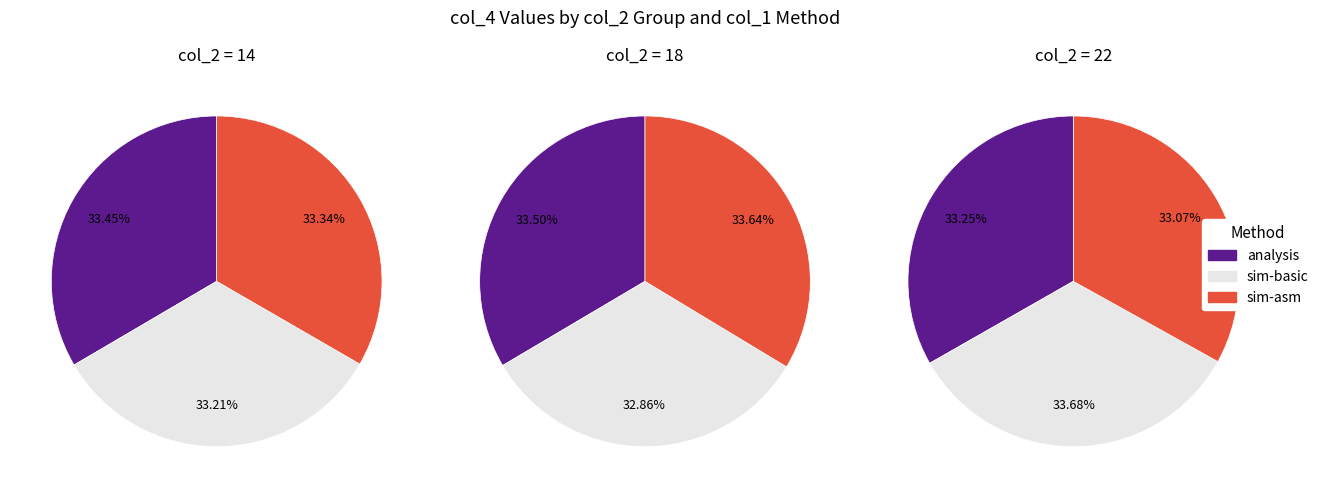

How many segments does this pie chart have?

3